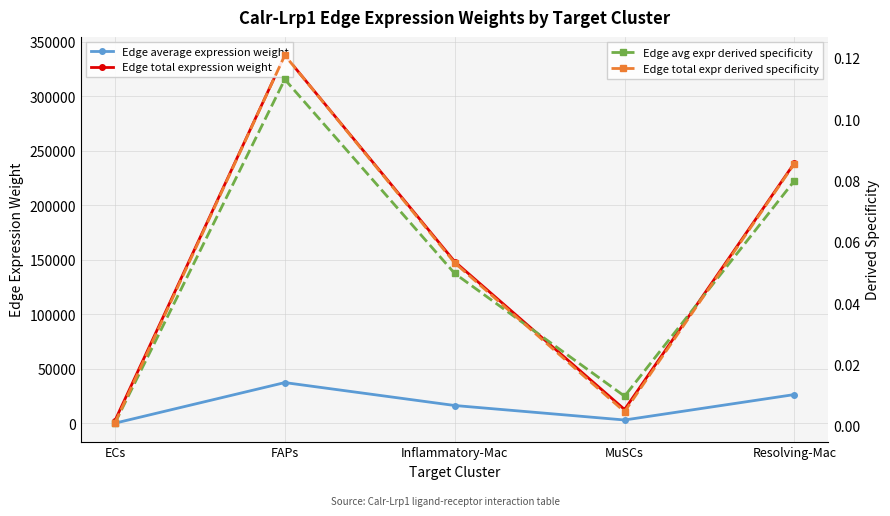

Reading left to right, what are all the values shown in this chart?

Edge average expression weight: 278.6	37485.7	16482.3	3201.0	26527.8
Edge total expression weight: 2507.6	337371.0	148340.3	12803.9	238750.1
Edge avg expr derived specificity: 0.0	0.1	0.0	0.0	0.1
Edge total expr derived specificity: 0.0	0.1	0.1	0.0	0.1